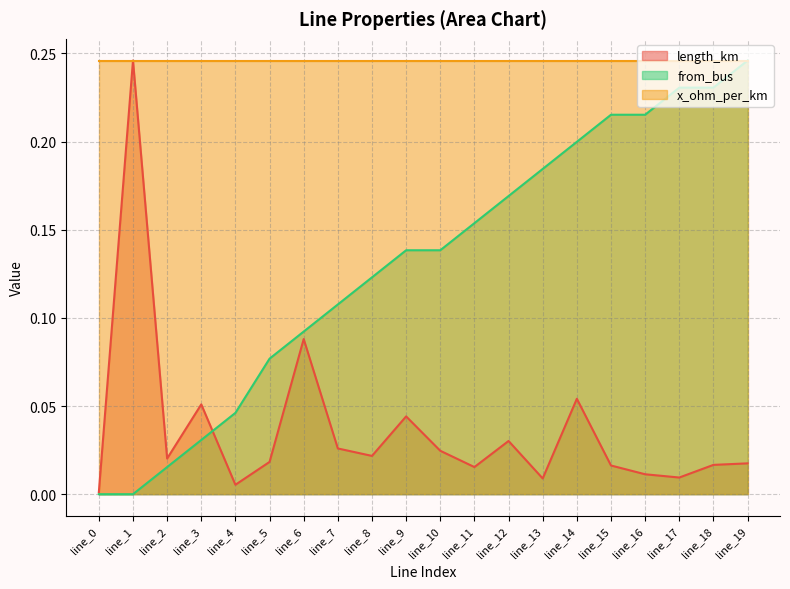

After their last crossing, which series has the higher values: from_bus or length_km?

from_bus